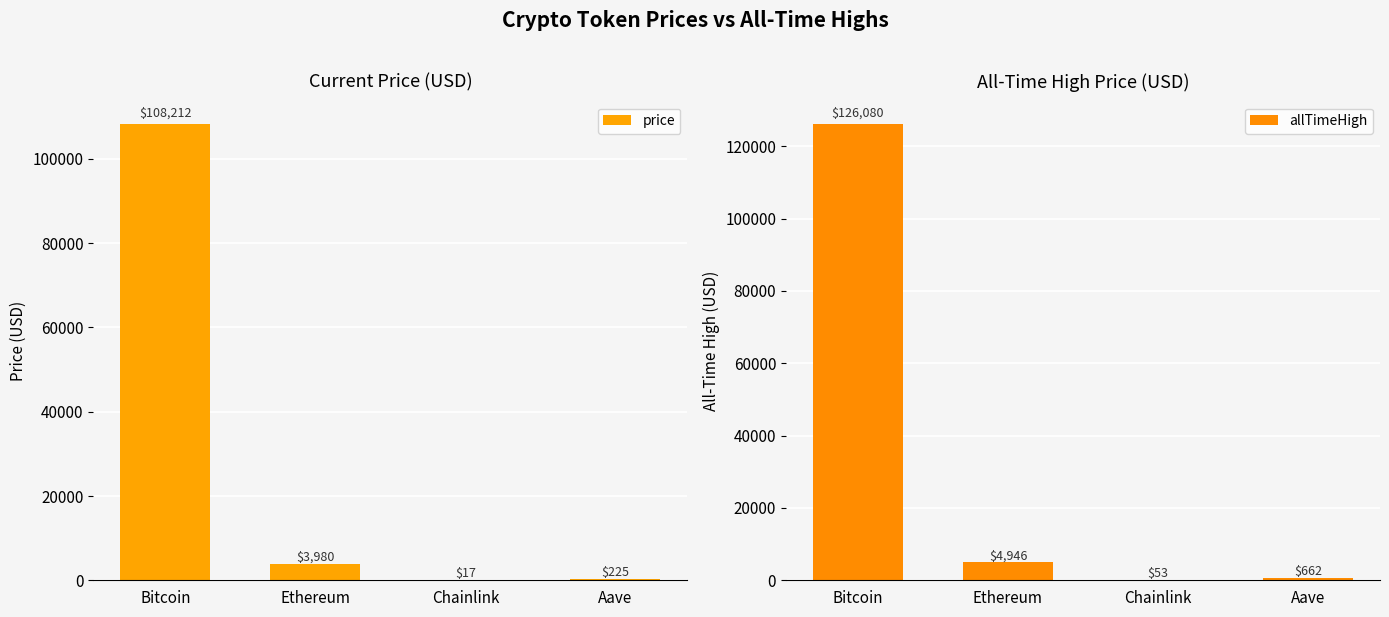

What position from the right is Aave?

1